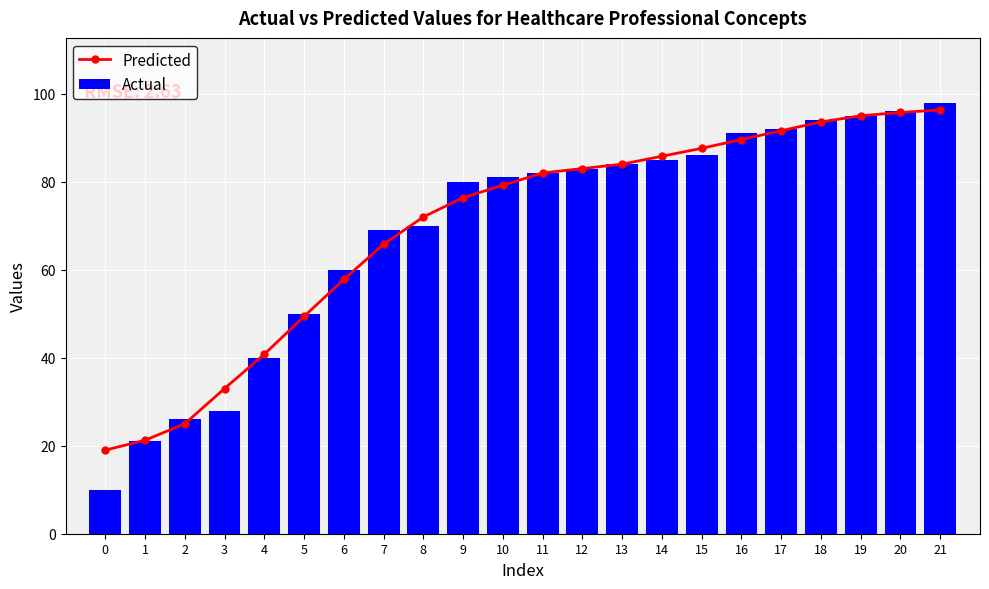

Count the number of categories in the chart.

22